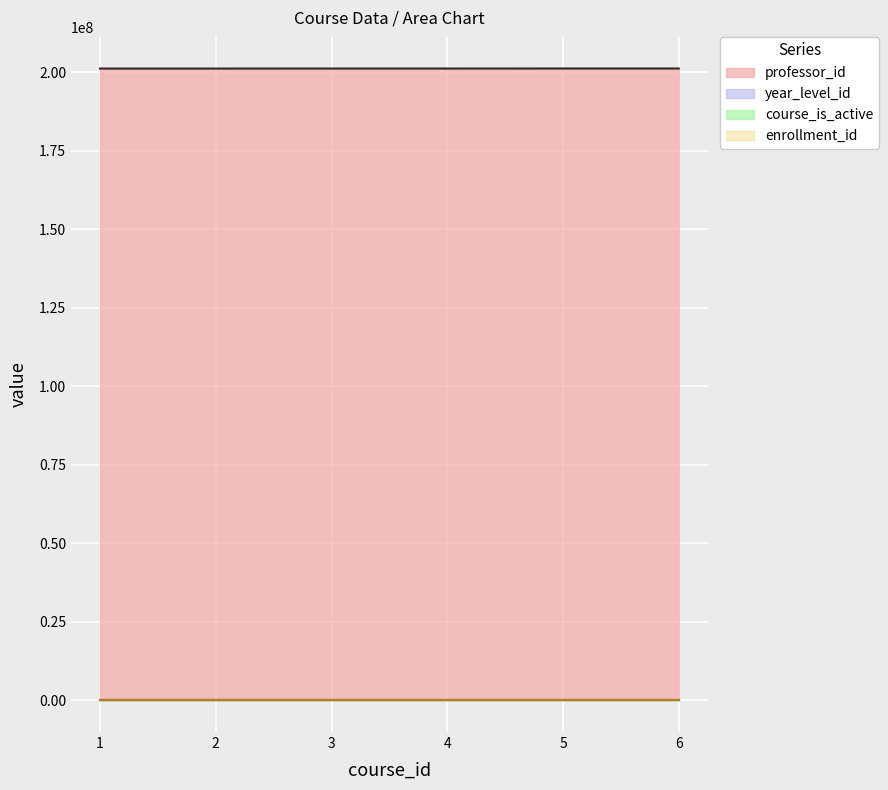

How many interior local peaks does the year_level_id series have?

2